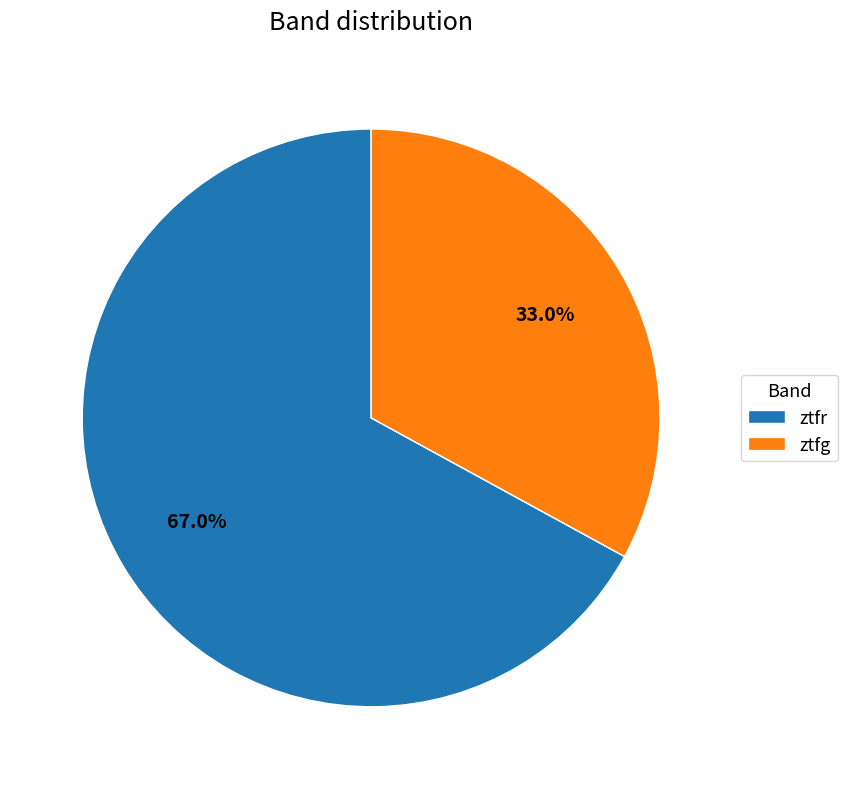

What percentage is the ztfr slice, to the nearest percent?

67%